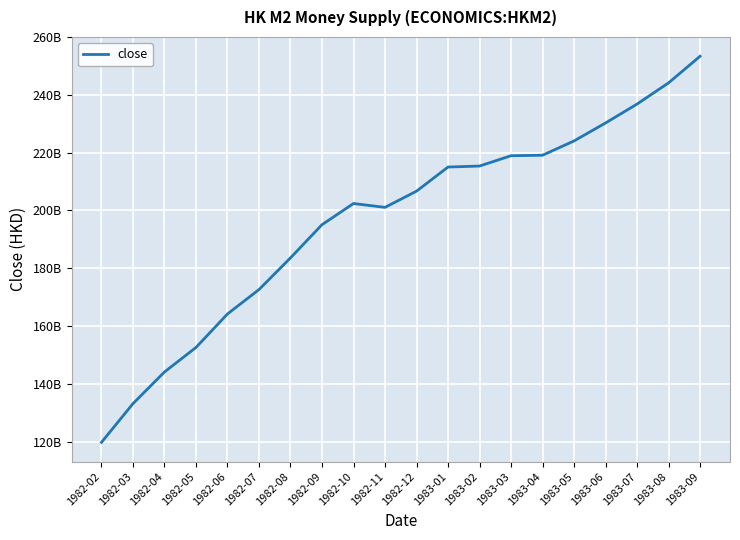

What is the difference between the values at 1983-06 and 1982-07?

57665000000